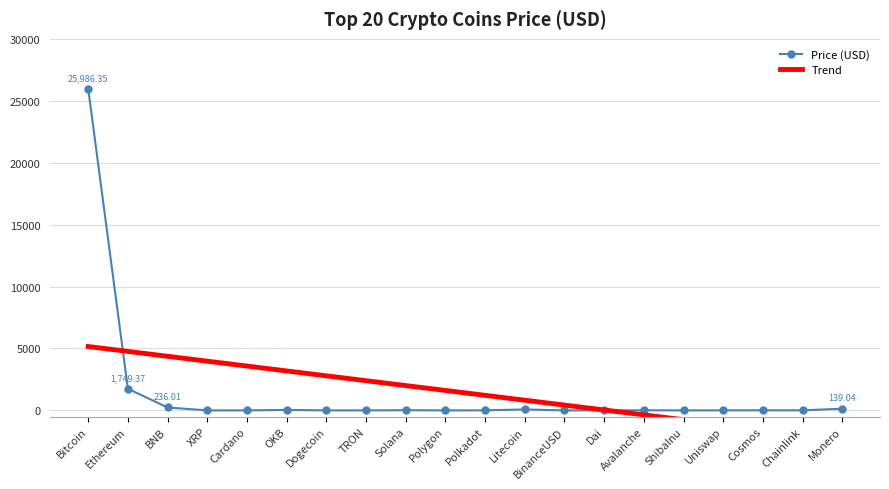

List the labels in order of value, largest first.

Bitcoin, Ethereum, BNB, Monero, Litecoin, OKB, Solana, Avalanche, Cosmos, Chainlink, Polkadot, Uniswap, Dai, BinanceUSD, Polygon, XRP, Cardano, TRON, Dogecoin, ShibaInu